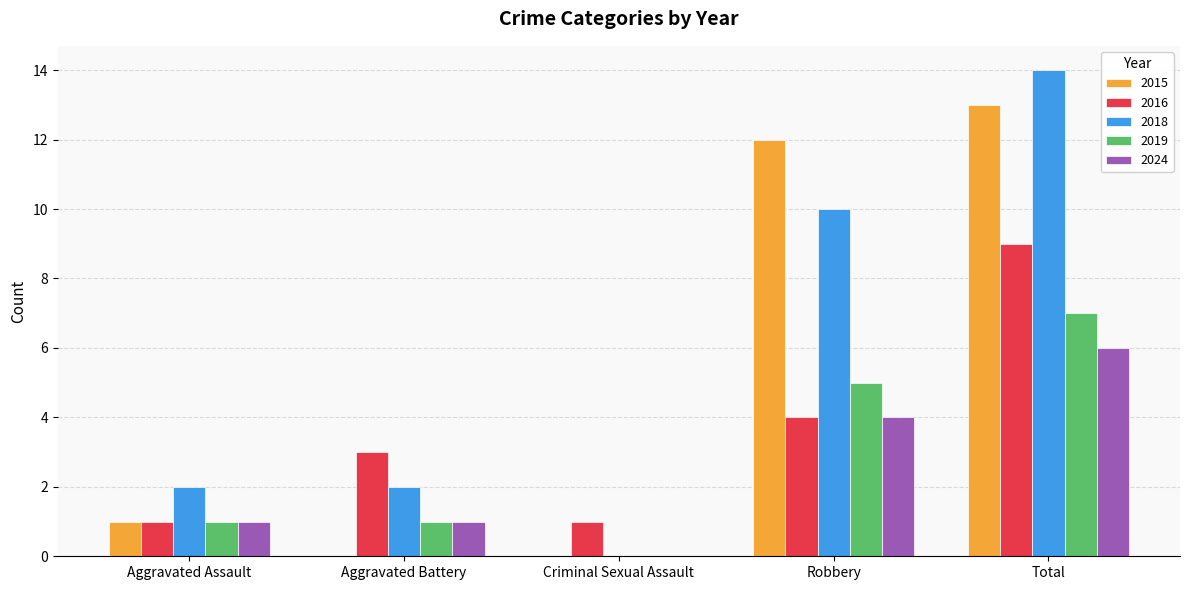

Between Robbery and Total, which series saw the biggest shift?

2016